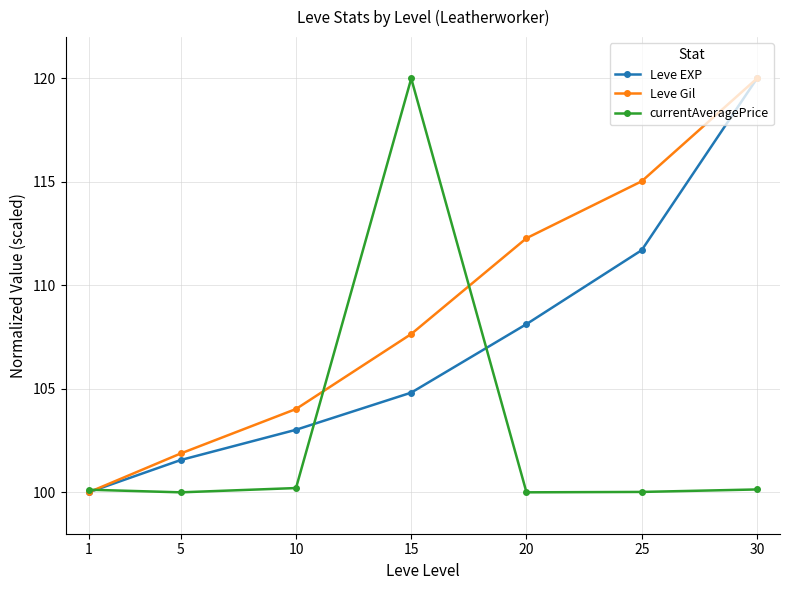

List the series in order of their overall mean, highest first.

Leve Gil, Leve EXP, currentAveragePrice